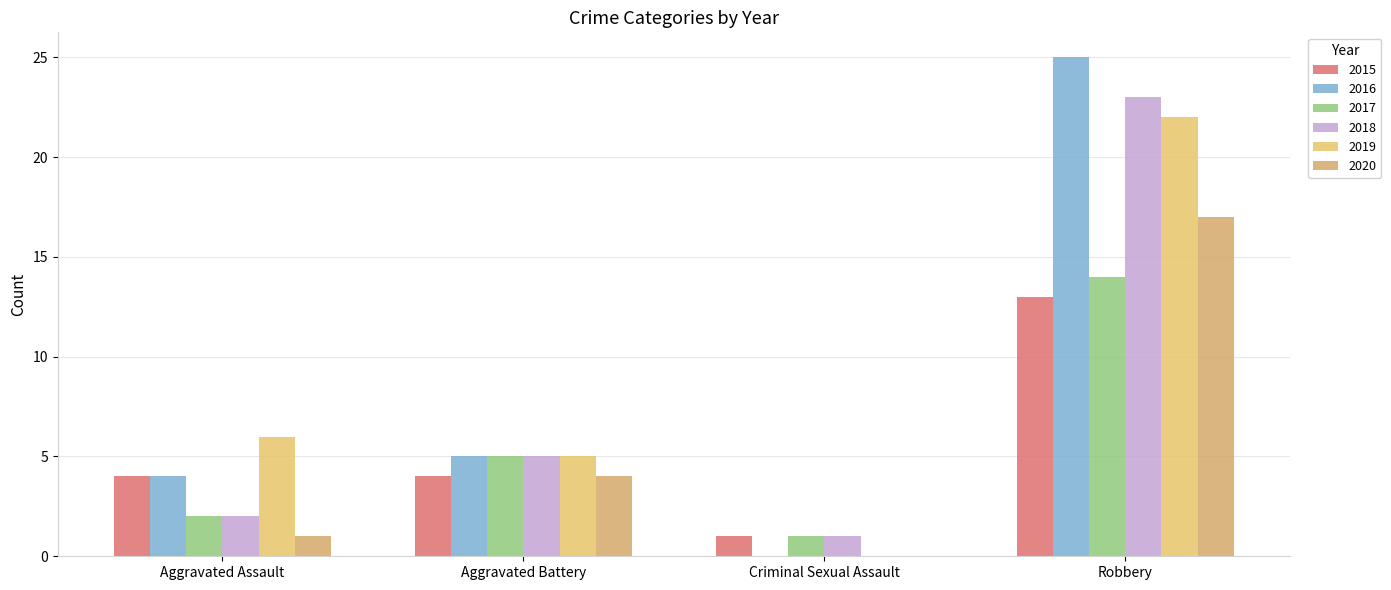

At which label is 2020 closest to 8?

Aggravated Battery